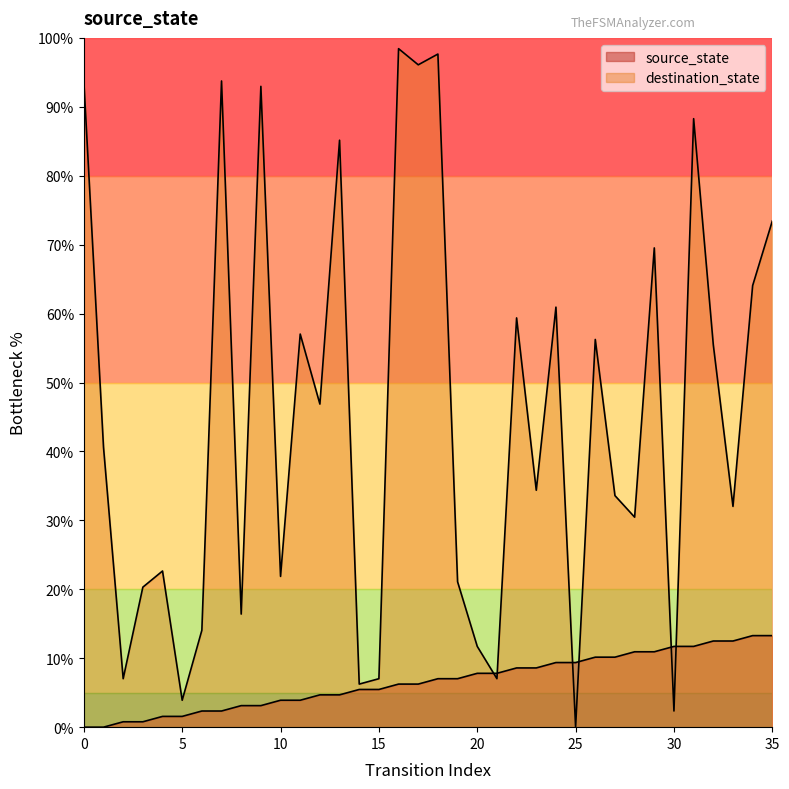

Rank the series by their maximum value, from highest to lowest.

destination_state, source_state